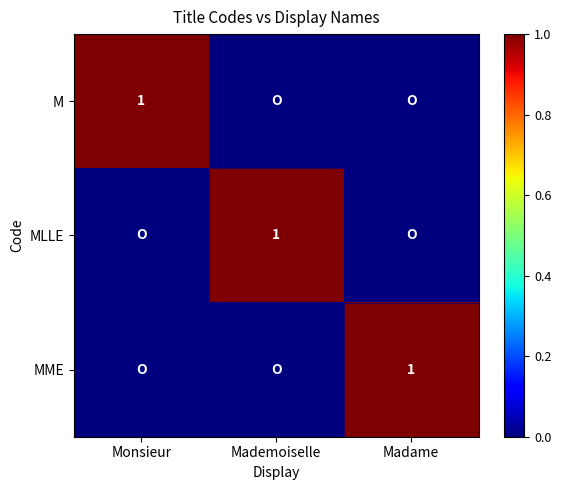

True or false: M has a value of 1 at Monsieur.

True